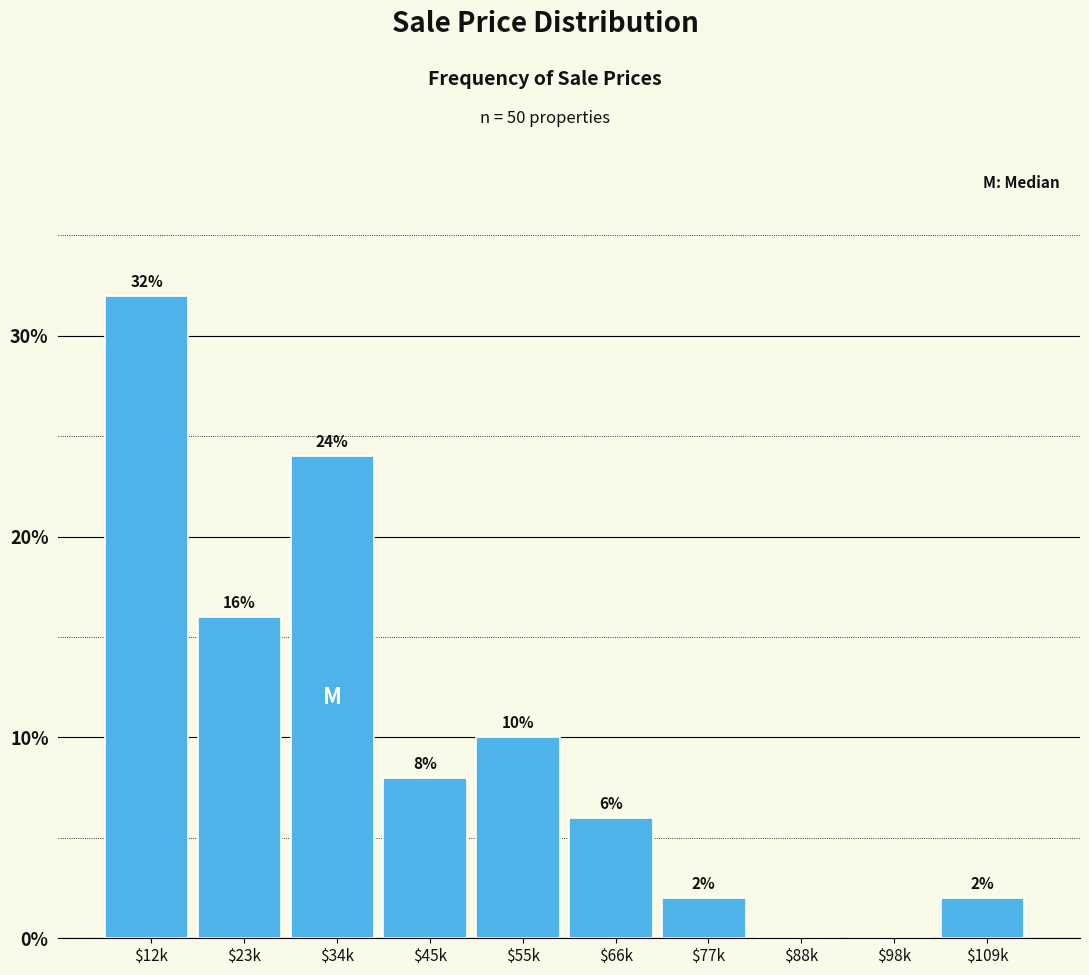

Where does the data first go above 8?

$12k